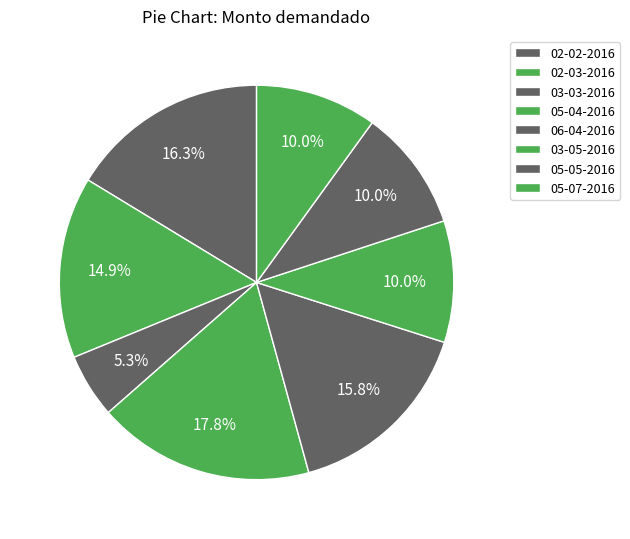

Count the number of slices in the pie.

8